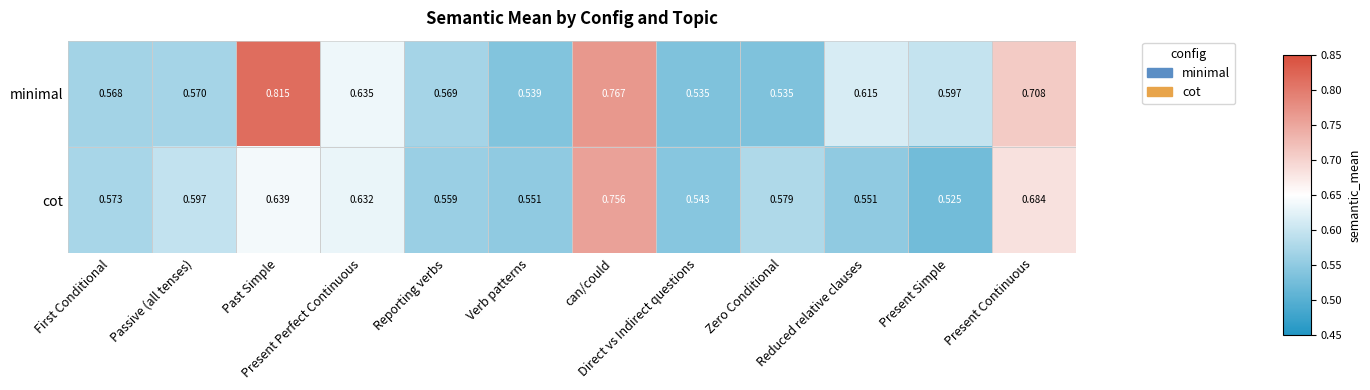

Which series has the largest range (max minus min)?

minimal